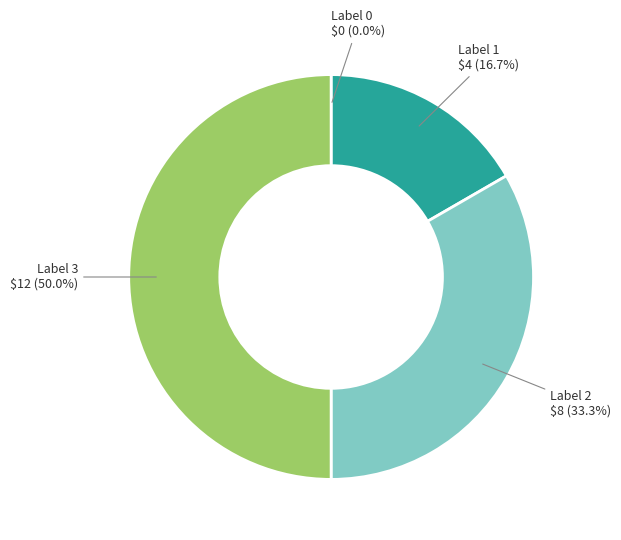

How many segments does this pie chart have?

4